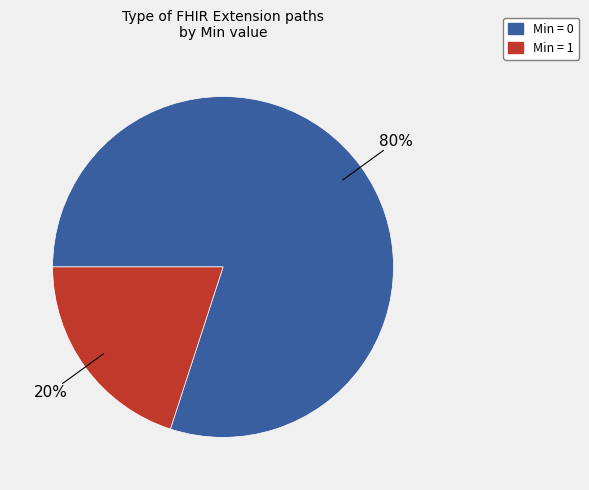

Is there a majority slice in this chart?

Yes